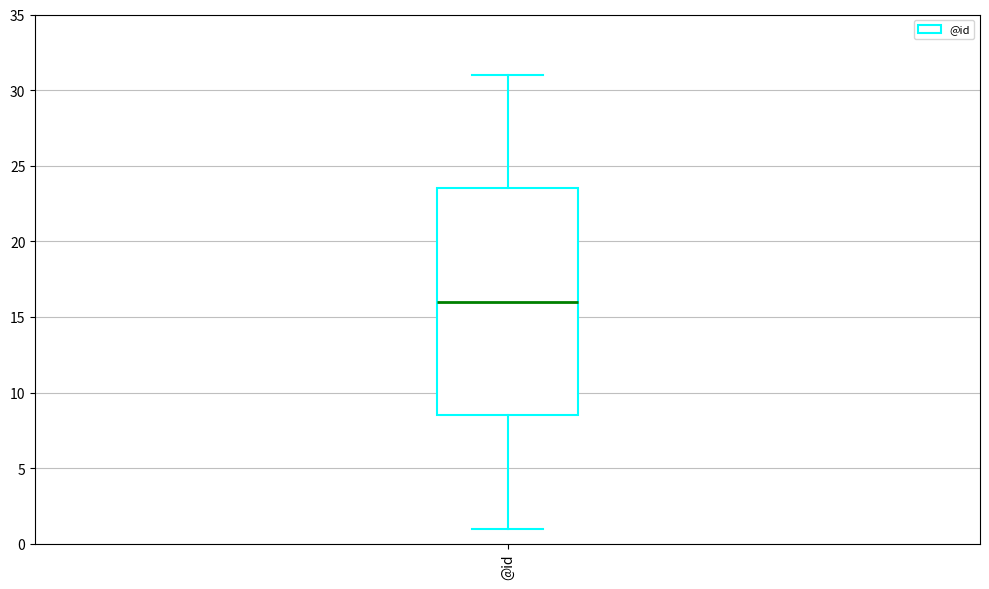

Read this box plot against the y-axis: the position of the median line, the range covered by the box, and the ends of both whiskers. The values are not printed on the chart, so give them approximately, as read against the axis.

median 16.0, box 8.5 to 23.5, whiskers 1.0 to 31.0